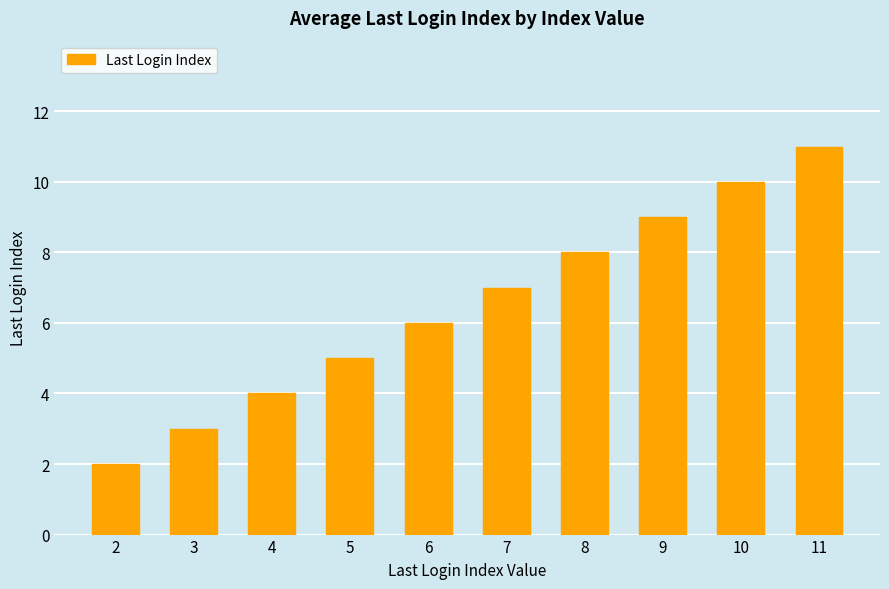

What is the maximum value shown in the chart?

11